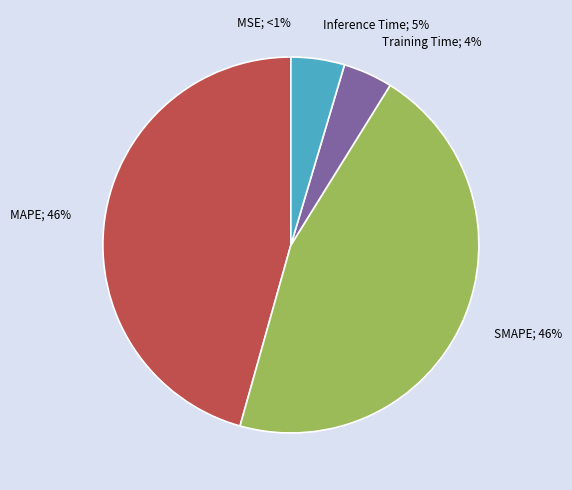

Which category has the smallest portion of the pie?

MSE